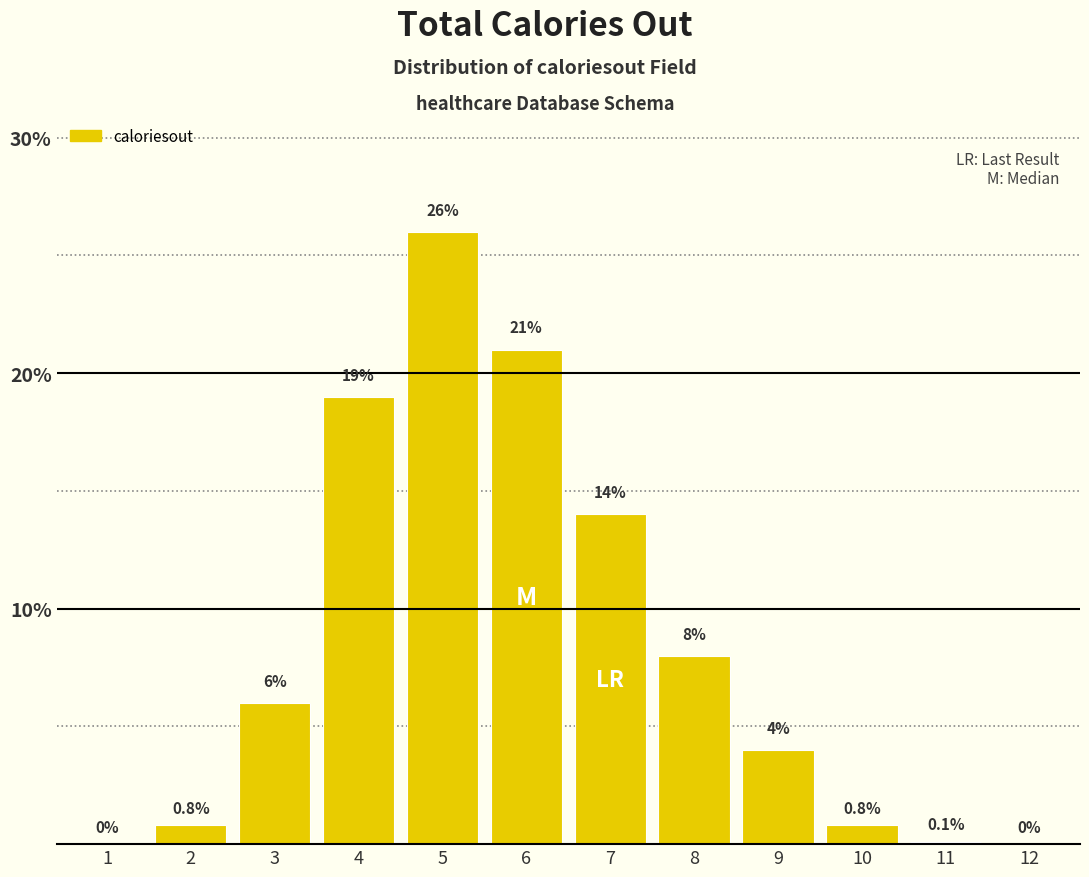

Reading right to left, what are all the values shown in this chart?

12=0.0	11=0.1	10=0.8	9=4.0	8=8.0	7=14.0	6=21.0	5=26.0	4=19.0	3=6.0	2=0.8	1=0.0